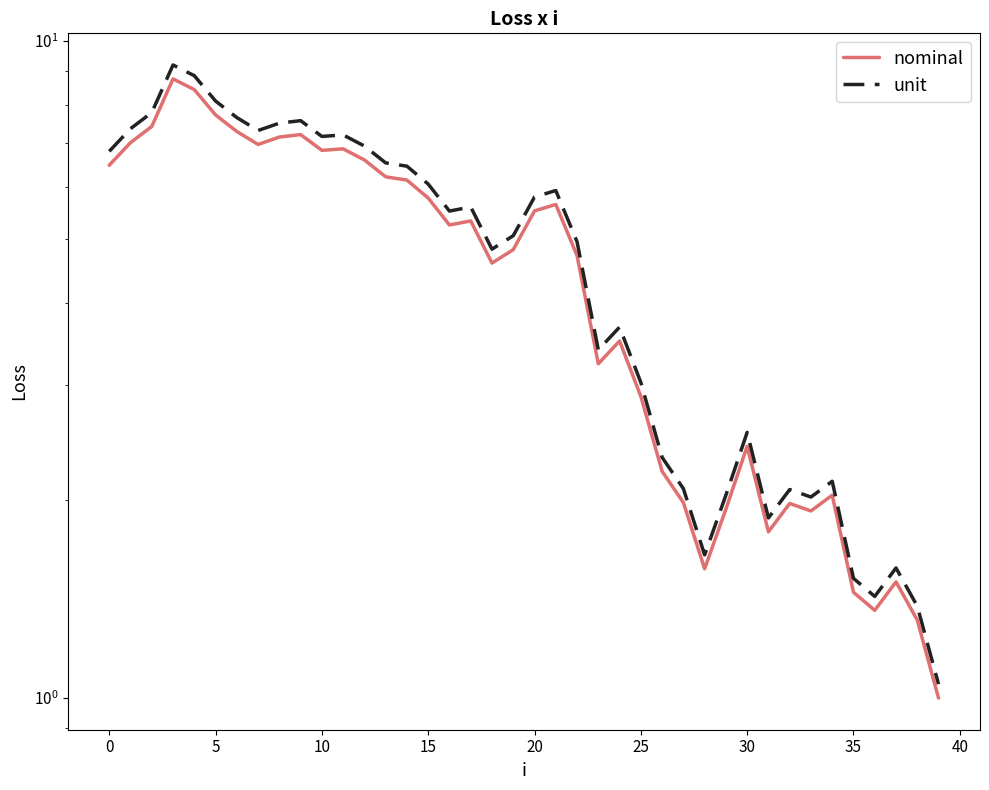

True or false: nominal has more than 2 interior local peaks.

True